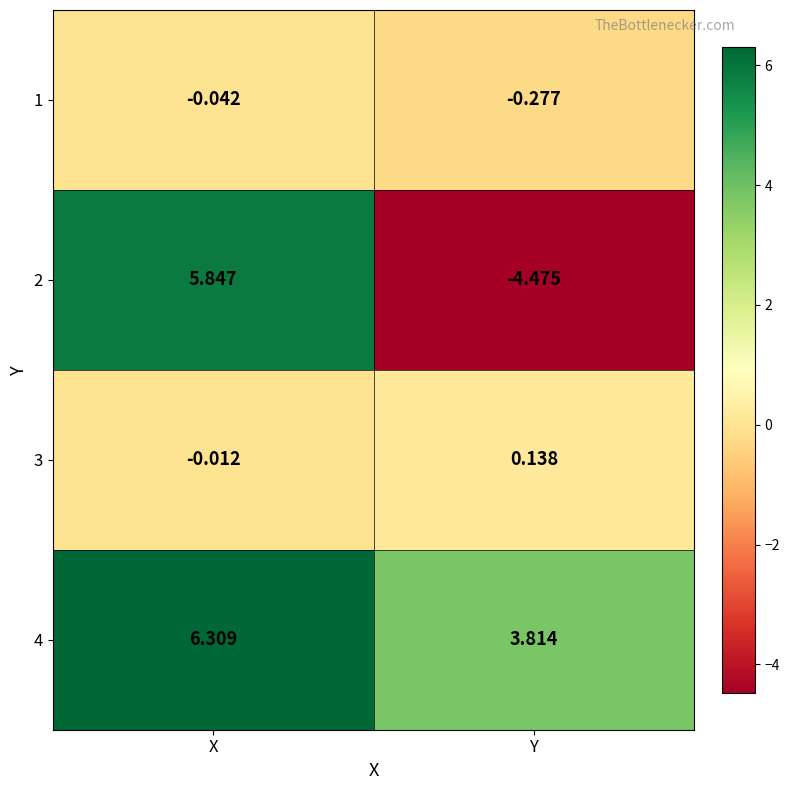

At which category is the sum across all series the highest?

X